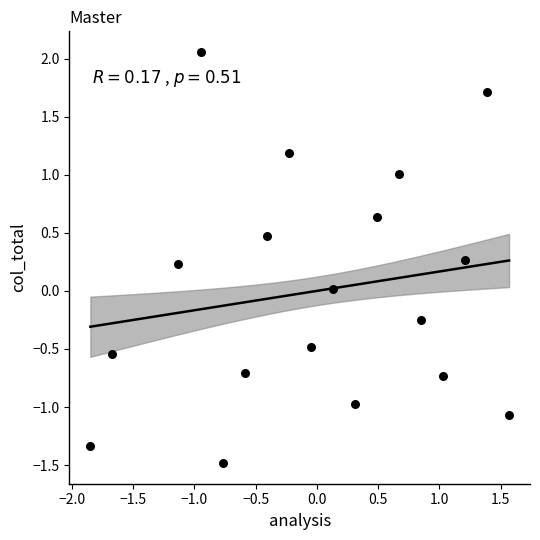

What is the range of Y values (max minus min)?

3.5